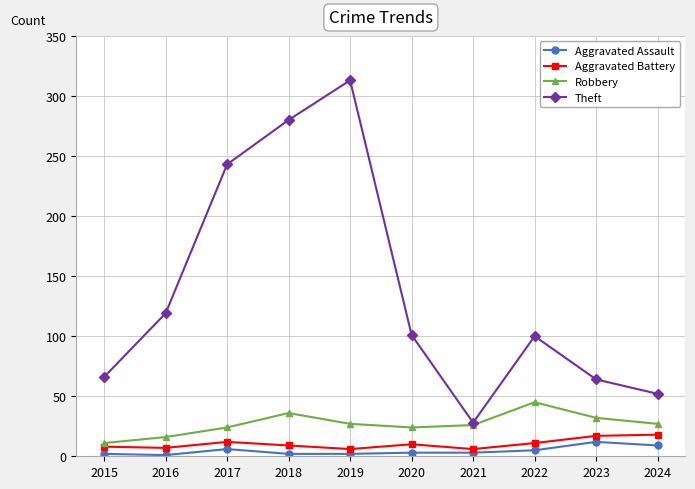

Rank the series by their maximum value, from lowest to highest.

Aggravated Assault, Aggravated Battery, Robbery, Theft